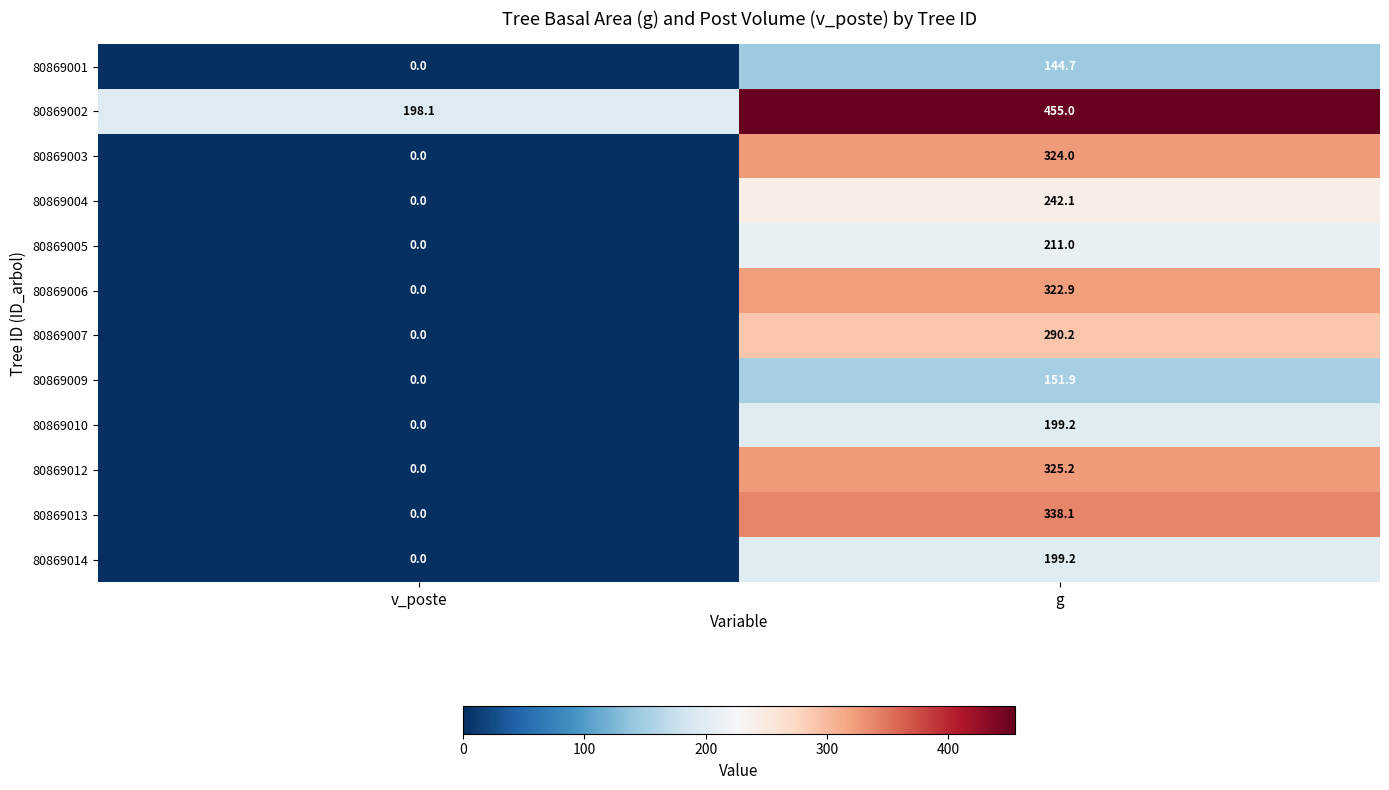

At which label does 80869010 first exceed 199?

g